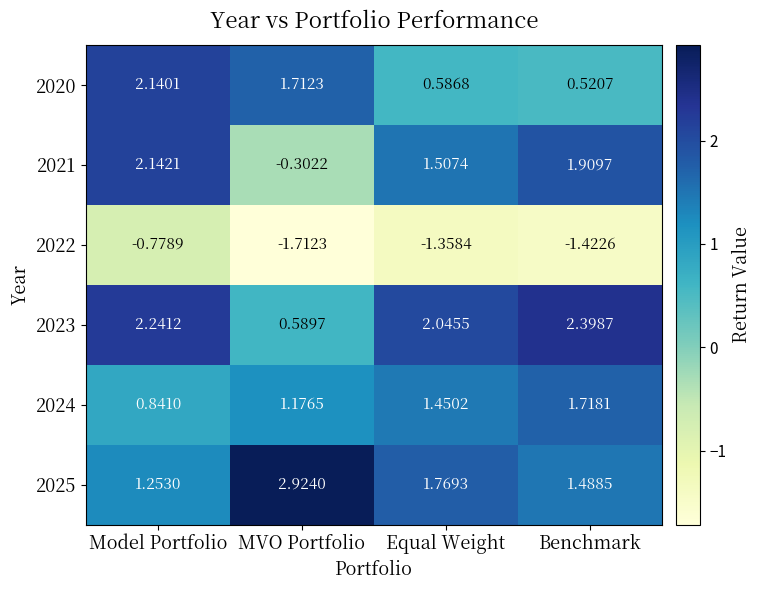

Count the number of data series in this chart.

6